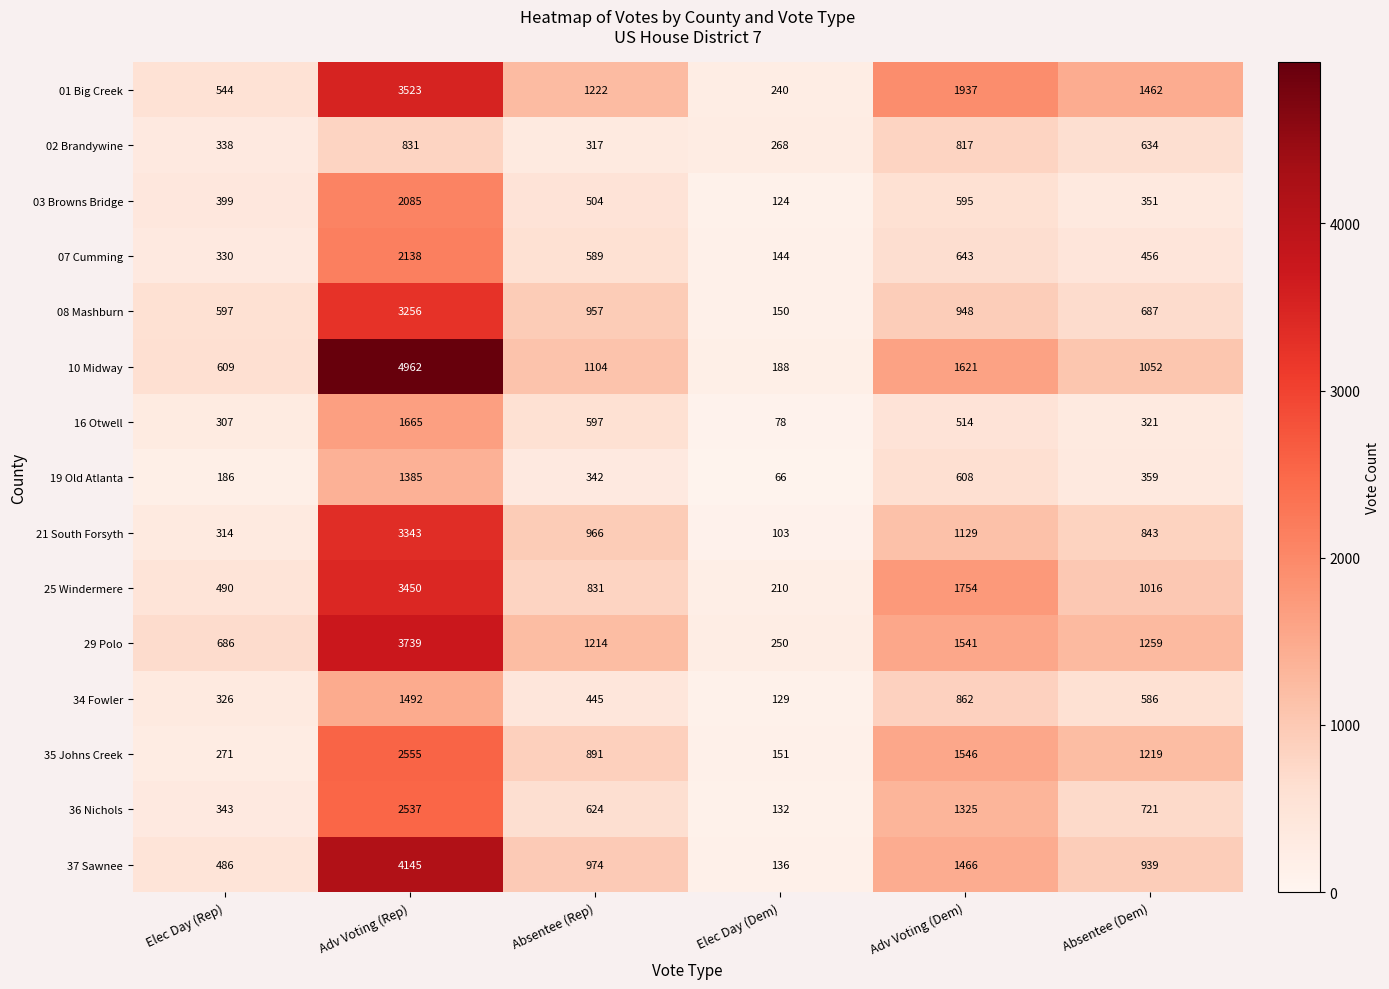

Count the number of data series in this chart.

15